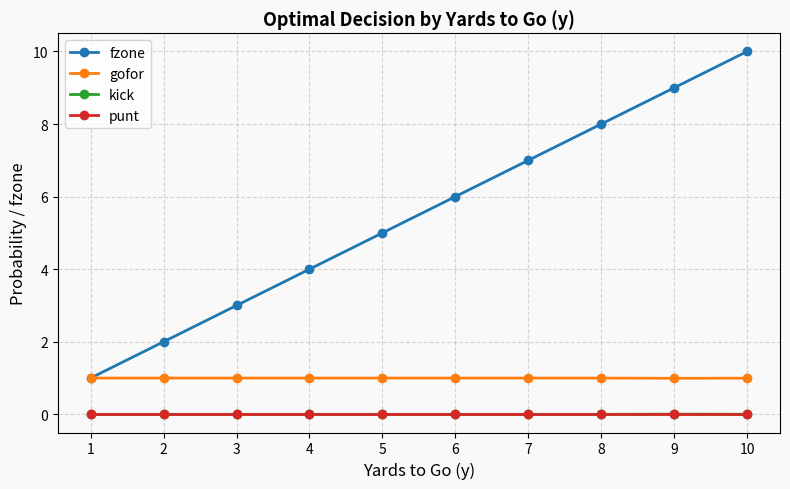

What is the total value across all series at 5?

6.0